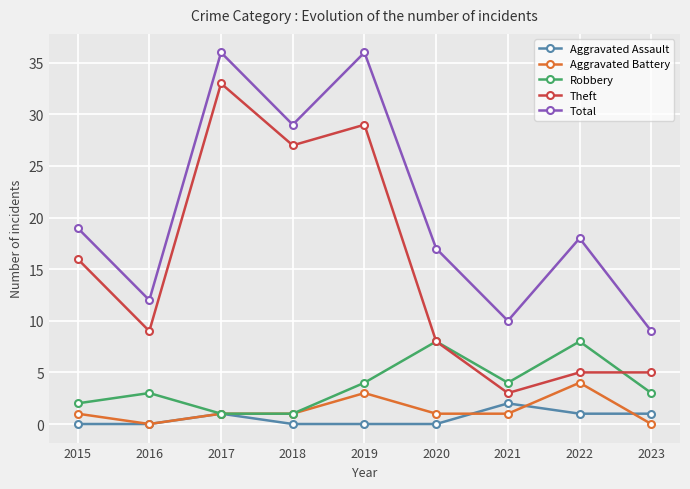

What is the sum of all Aggravated Assault values?

5